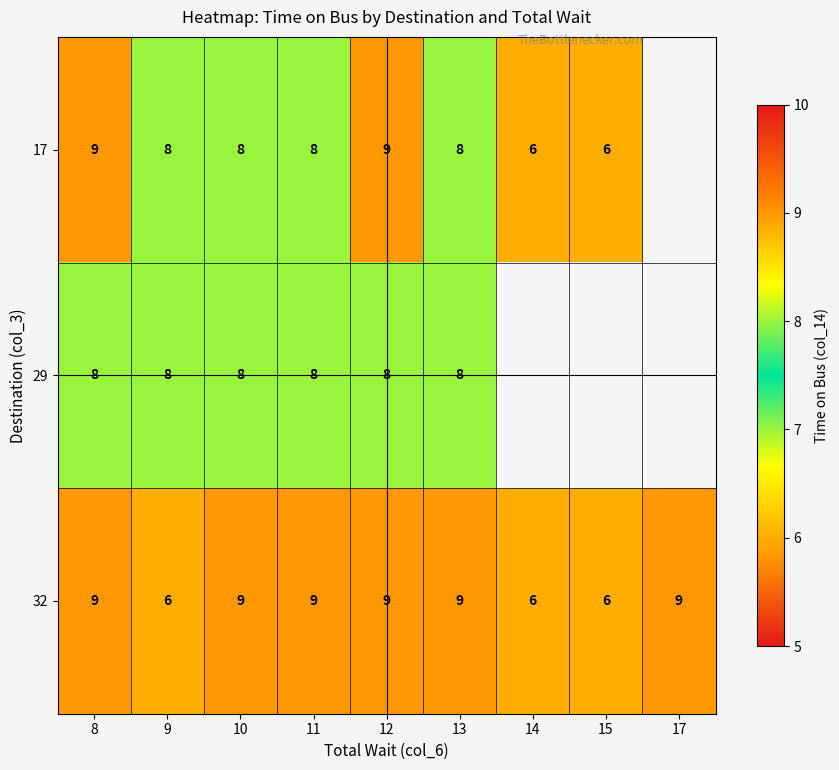

Count the number of categories in the chart.

9